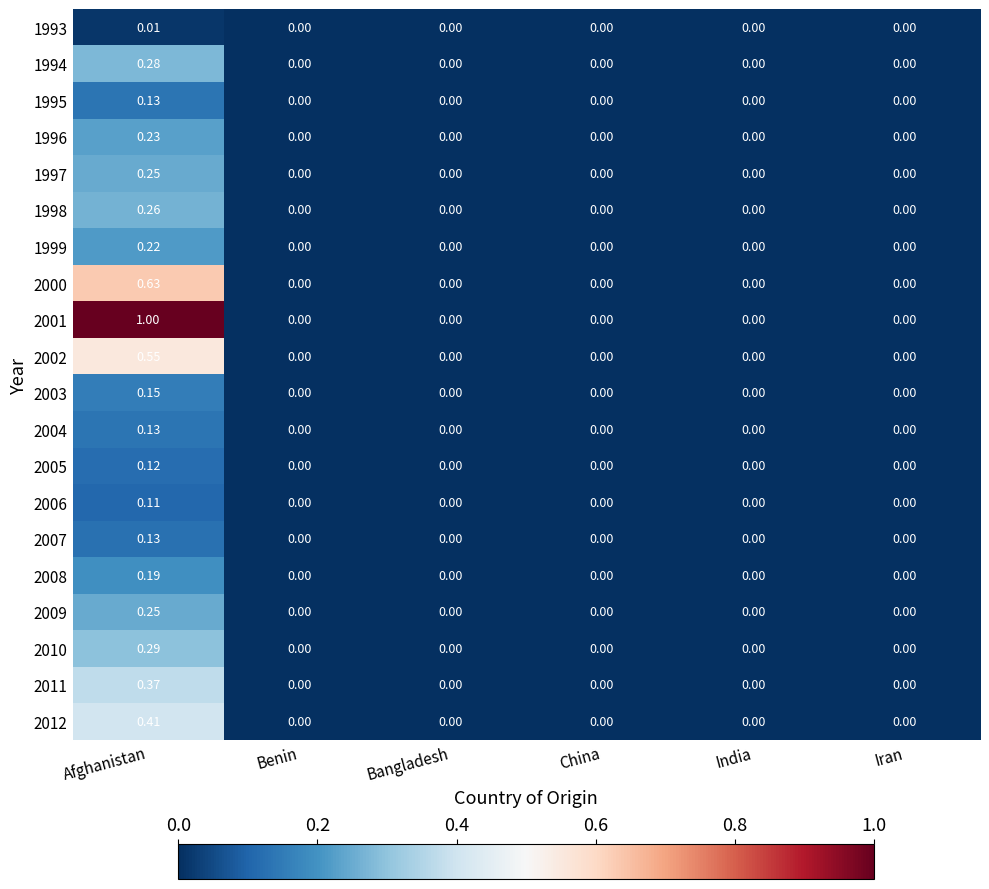

At which category is the sum across all series the highest?

Afghanistan